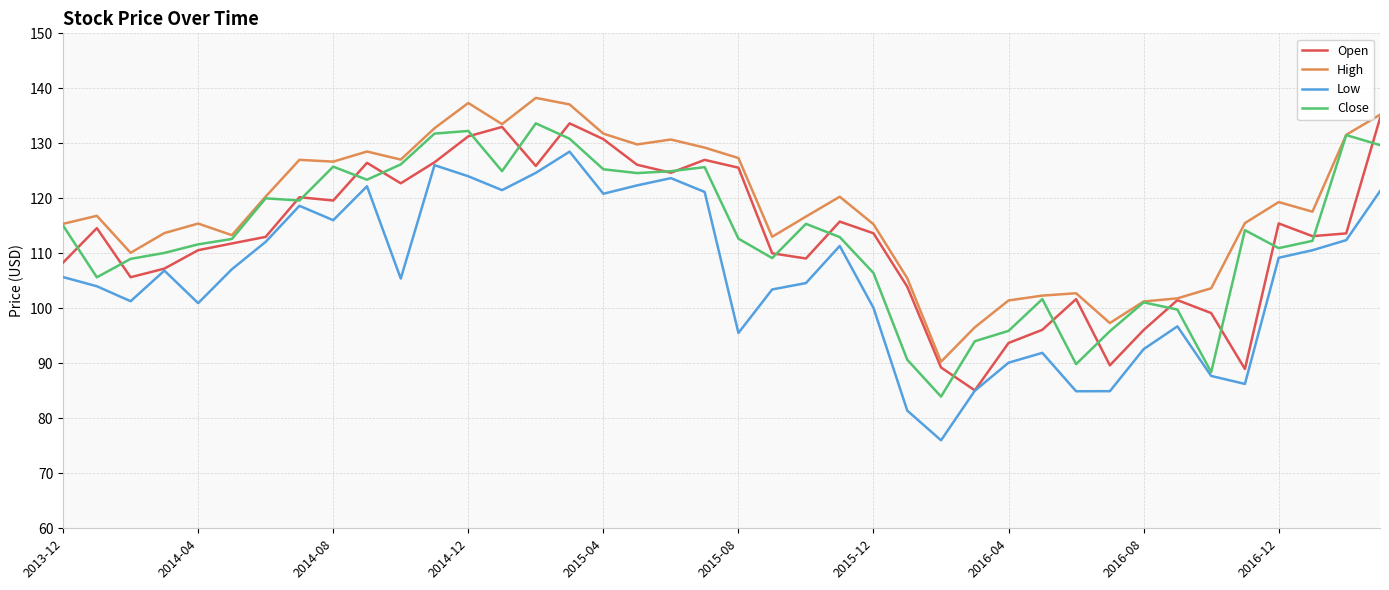

True or false: Open has more than 2 points higher than both neighbors.

True